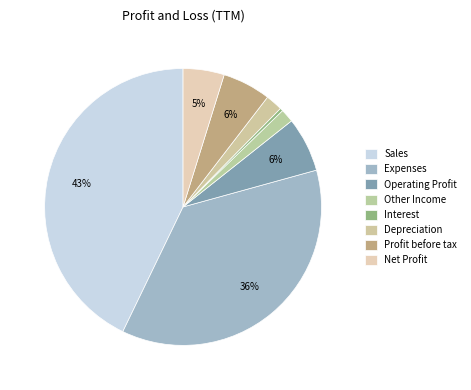

Does Depreciation represent more than half of the total?

No